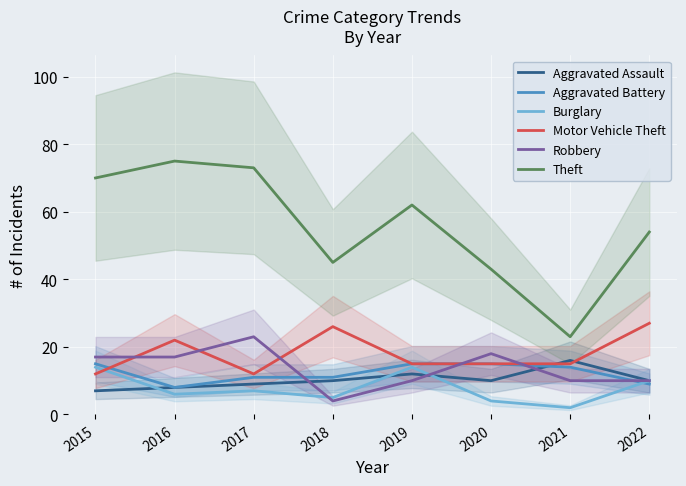

How many lines are shown in the chart?

6